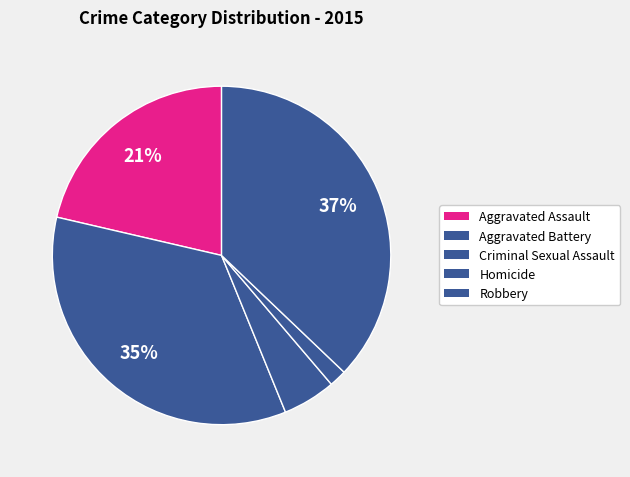

Which category has the biggest portion of the pie?

Robbery